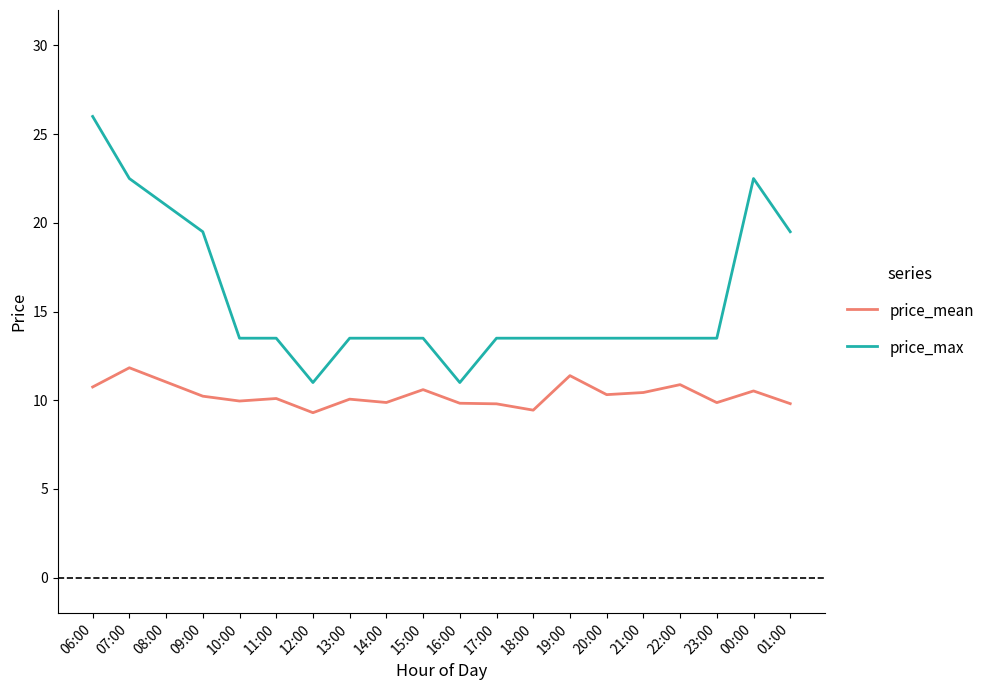

What is the difference between the maximum and minimum values in the price_mean series?

2.5